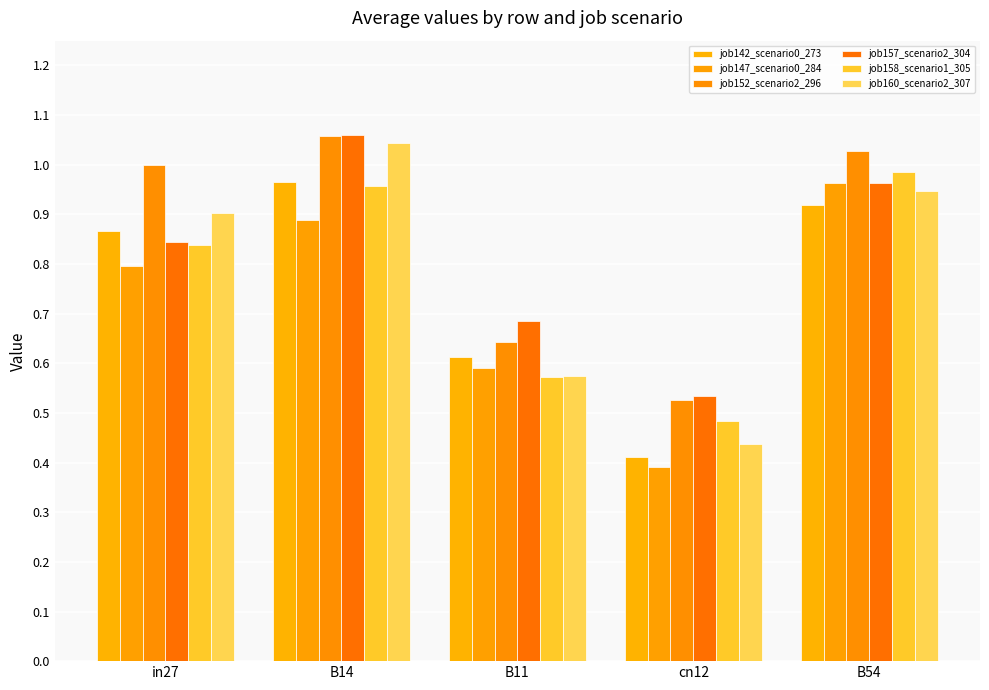

At which category is the sum across all series the highest?

B14